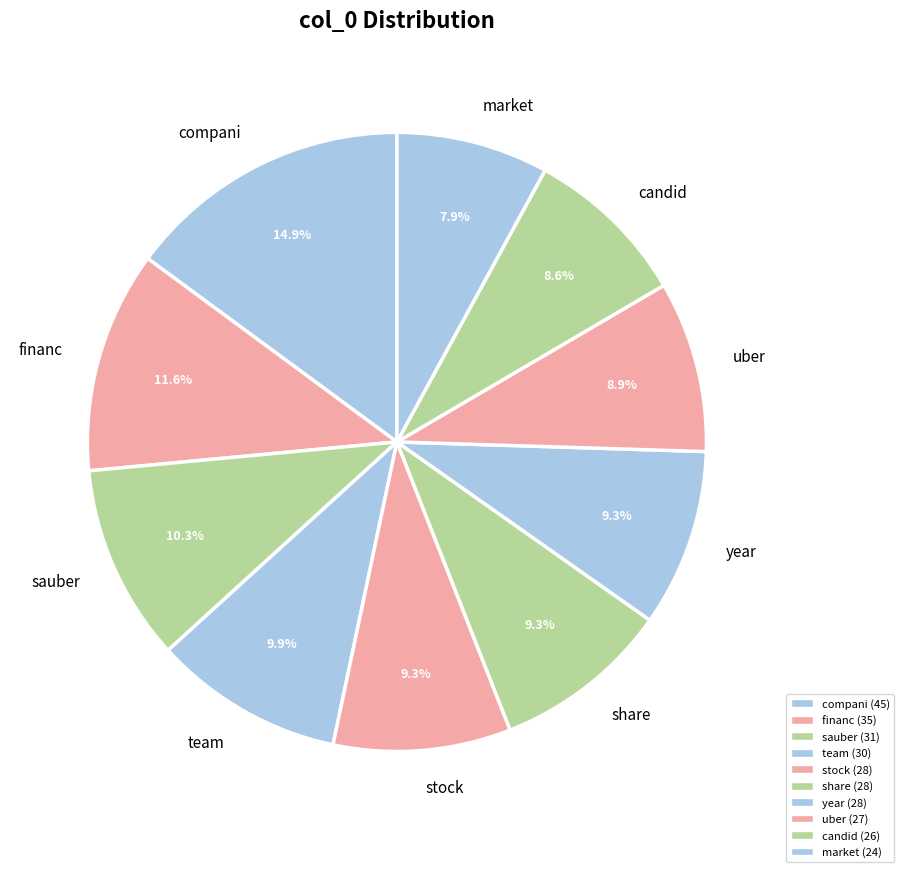

What percentage is the sauber slice, to the nearest percent?

10%